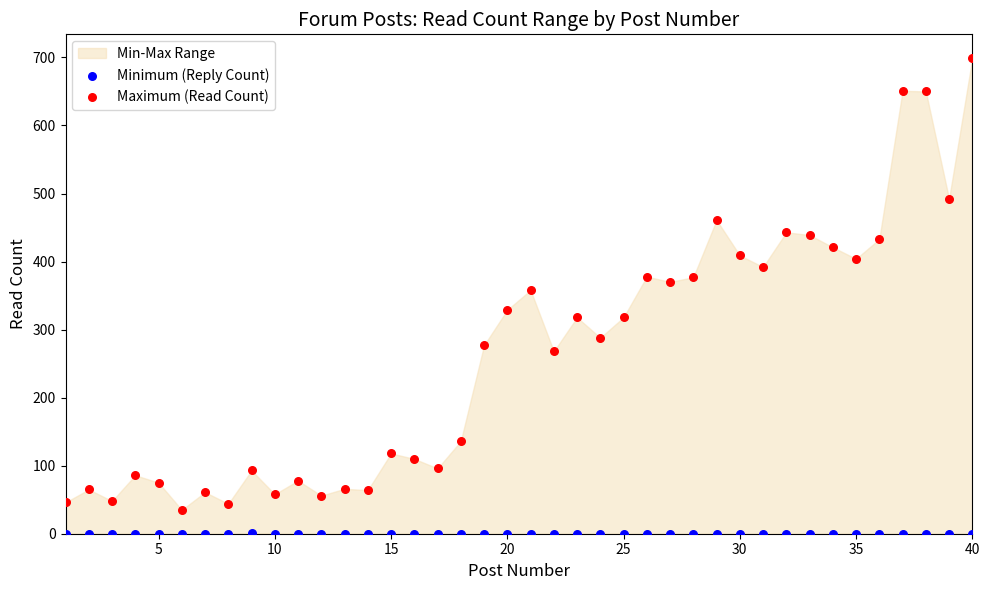

Which series contains the lowest Y value?

Minimum (Reply Count)